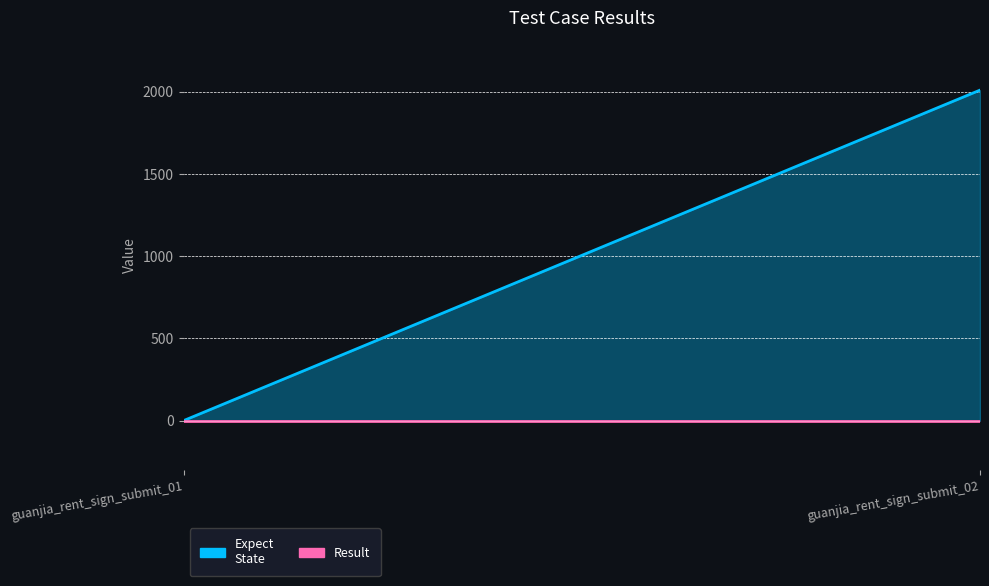

Which category has the lowest value in the Expect
State series?

guanjia_rent_sign_submit_01